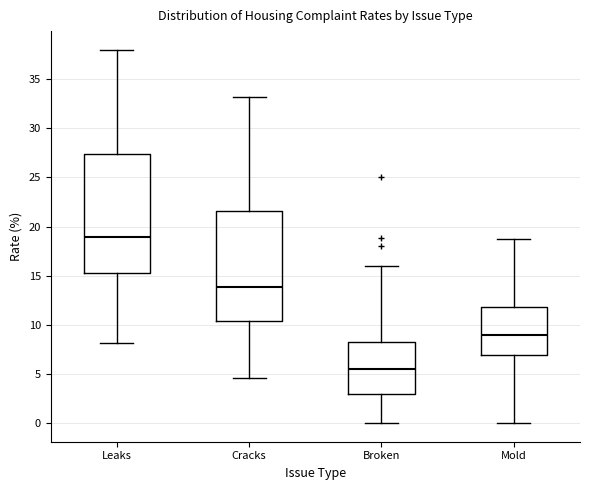

Reading left to right, transcribe this box plot: for each box, give where its median line is, the range the box spans, and where its two whiskers end, as read against the y-axis. The values are not printed on the chart, so give them approximately, as read against the axis.

Leaks: median 19.0, box 15.5 to 27.5, whiskers 8.0 to 38.0
Cracks: median 14.0, box 10.5 to 21.5, whiskers 4.5 to 33.0
Broken: median 5.5, box 3.0 to 8.5, whiskers 0.0 to 16.0
Mold: median 9.0, box 7.0 to 12.0, whiskers 0.0 to 18.5